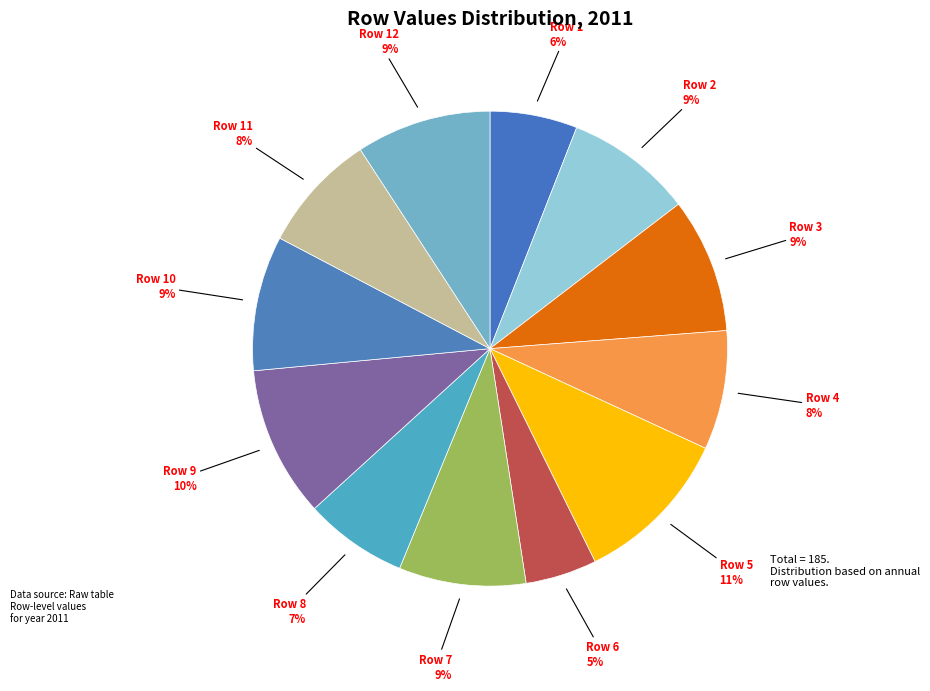

How many slices are in this pie chart?

12